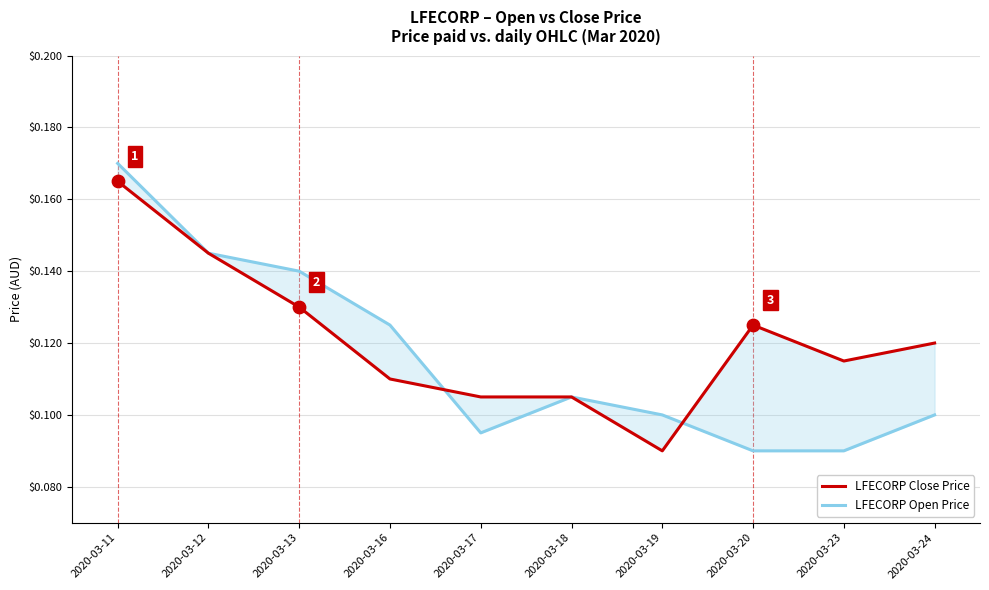

Which series contains the lowest Y value?

LFECORP Close Price